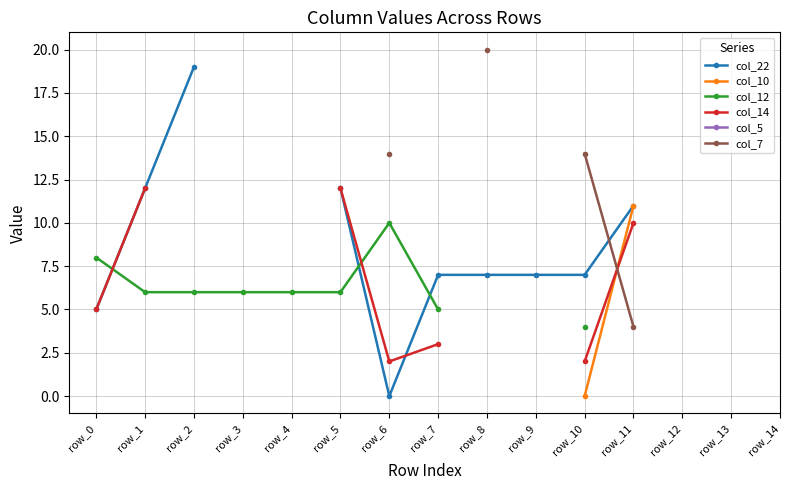

What is the spread (max minus min) of values at row_7?

4.0